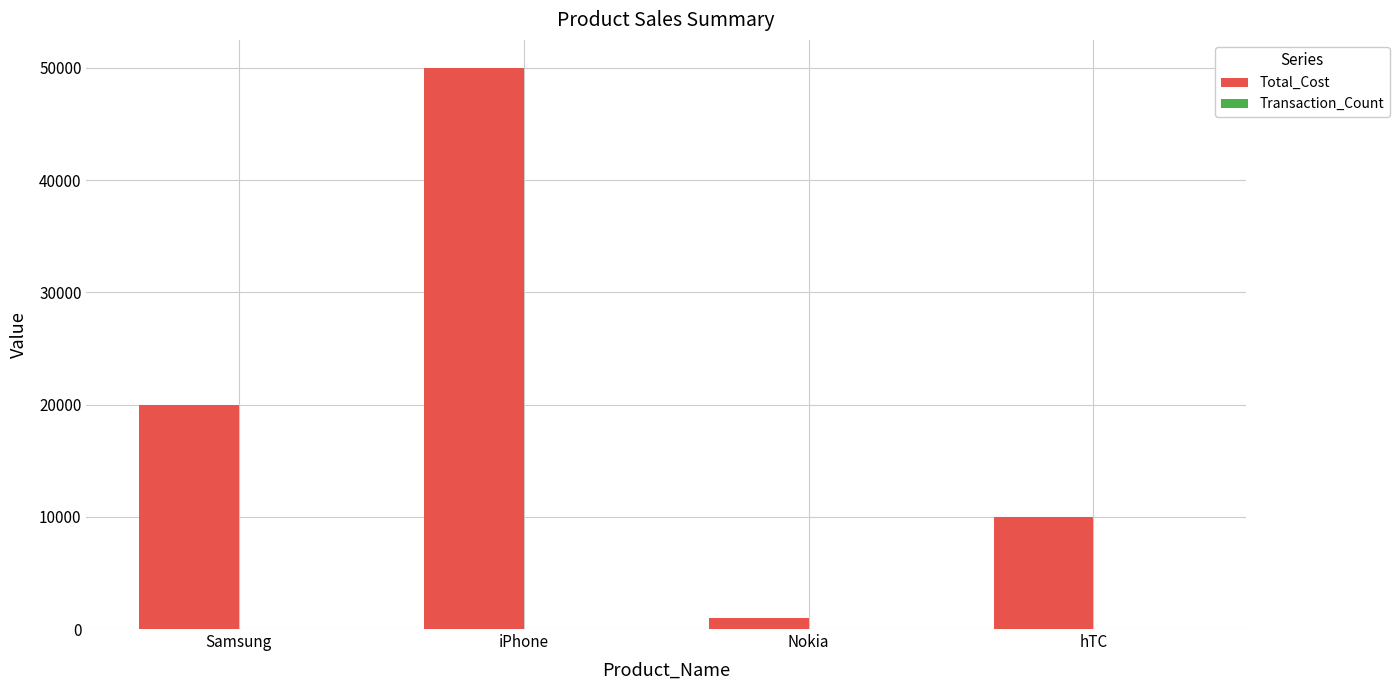

Is it true that Total_Cost equals 50000 at iPhone?

True